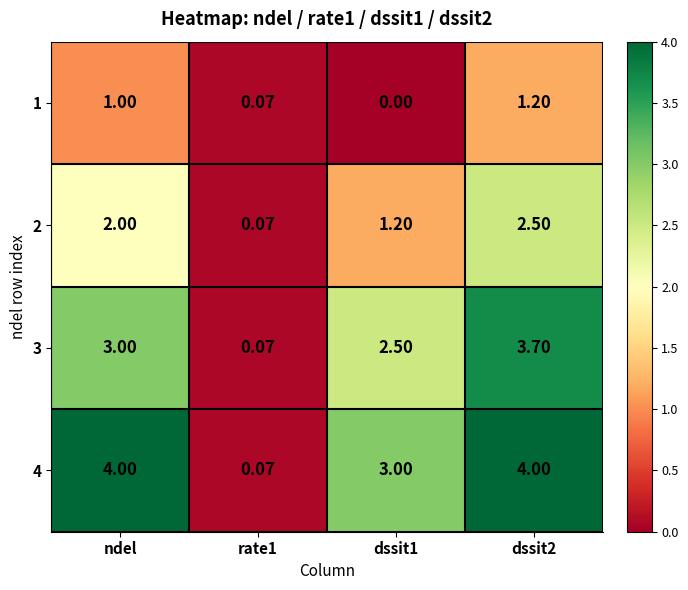

At how many categories does at least one series exceed 0?

4